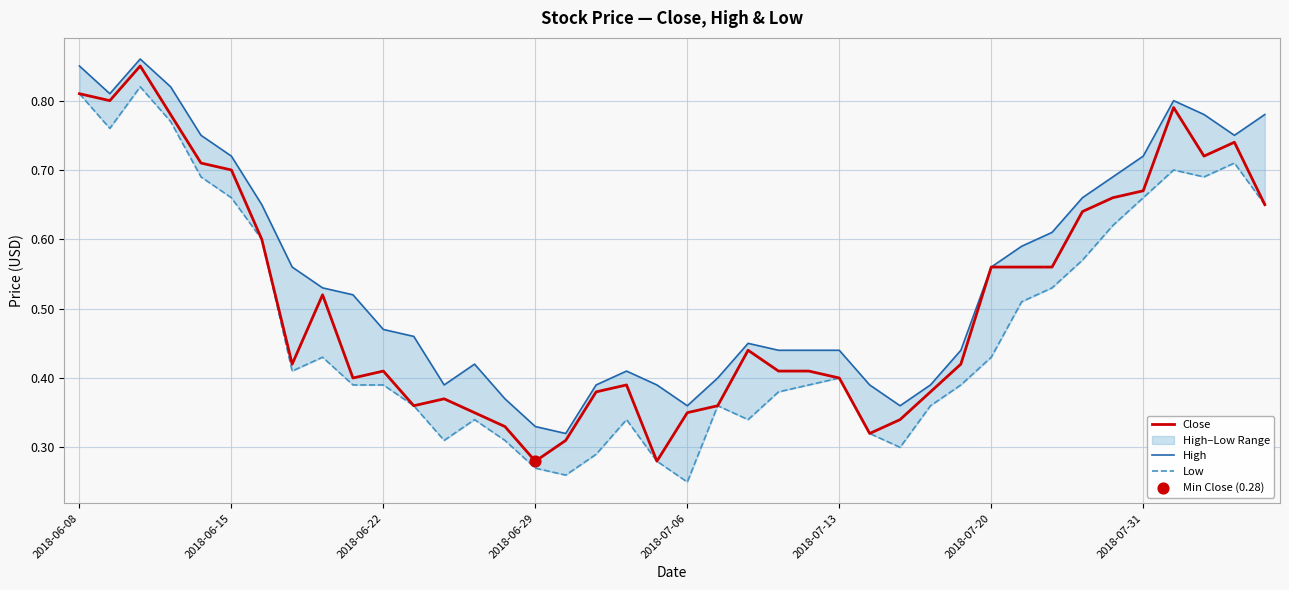

What is the total value across all series at 29?

1.2